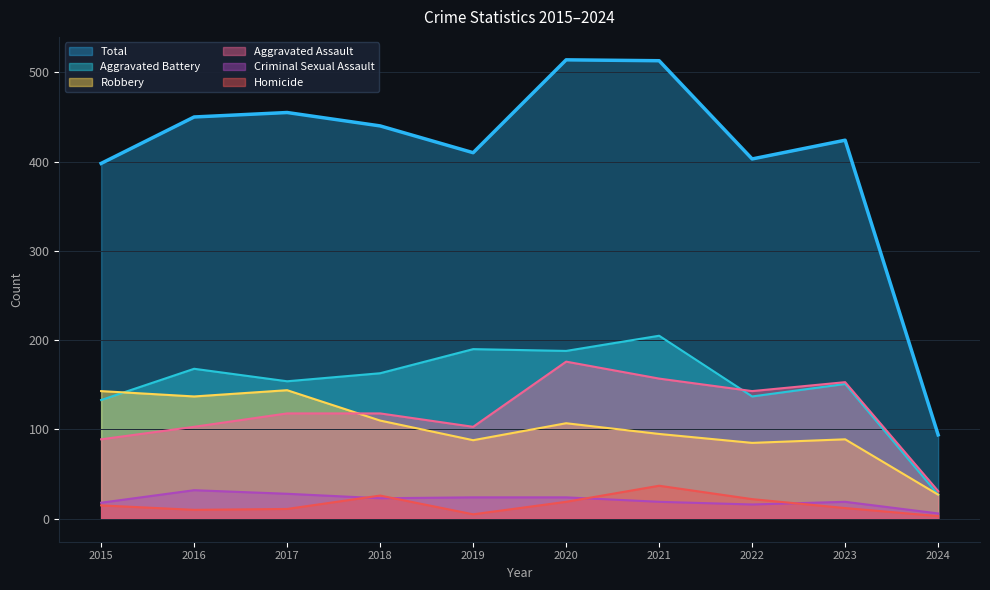

Does the chart display data point markers on the line(s)?

No